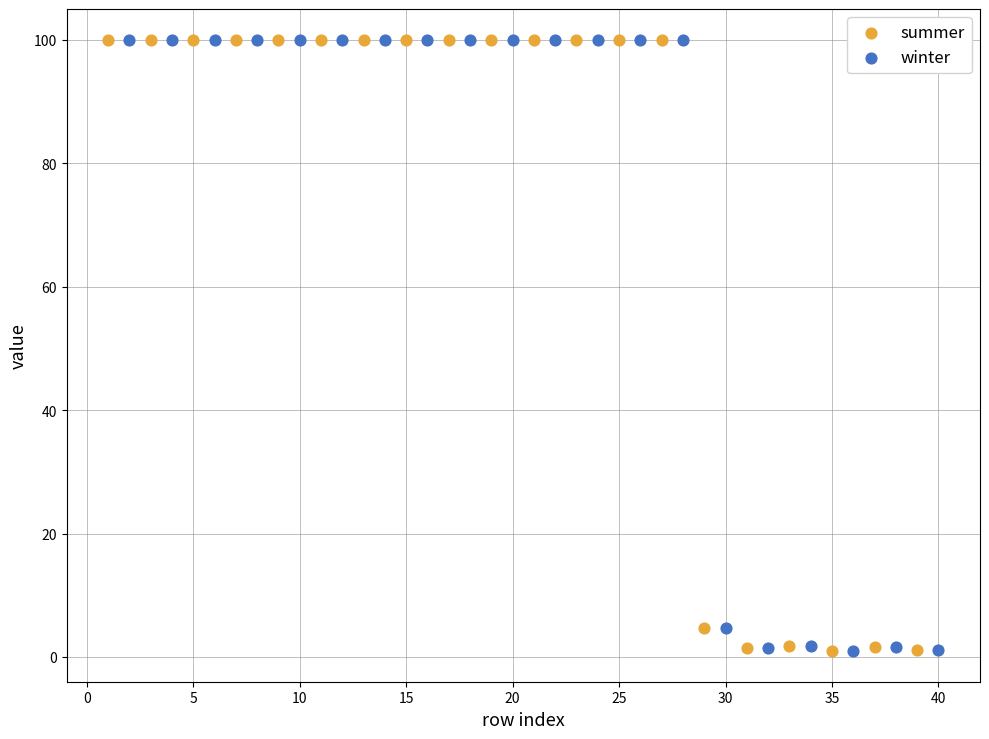

What are all the series names shown in the legend?

summer, winter